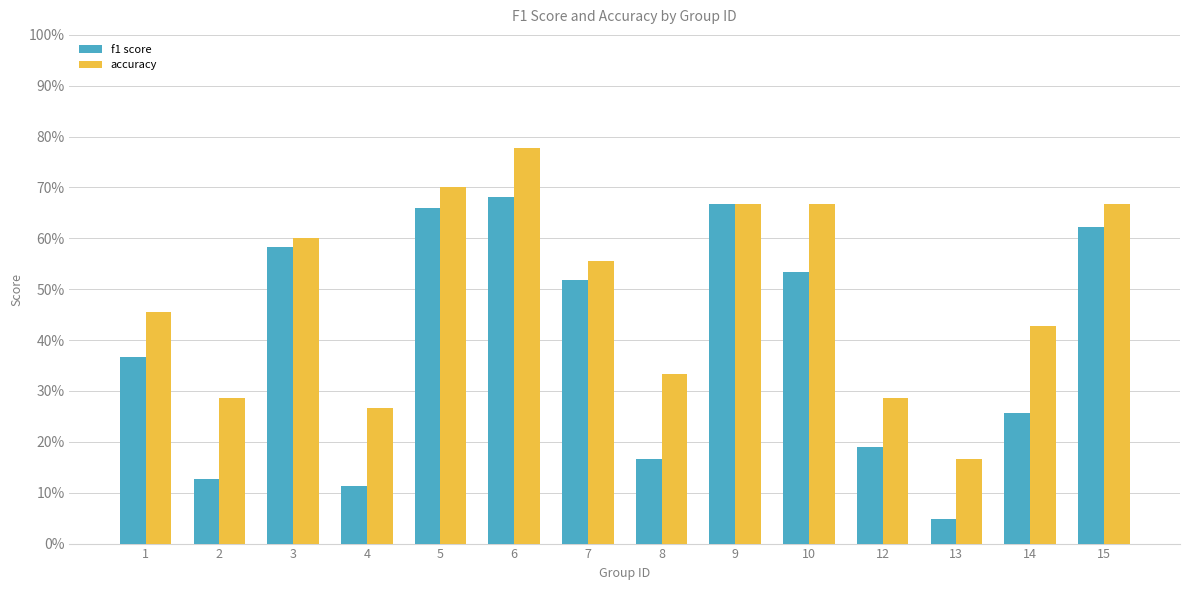

Does the chart contain stacked bars?

No